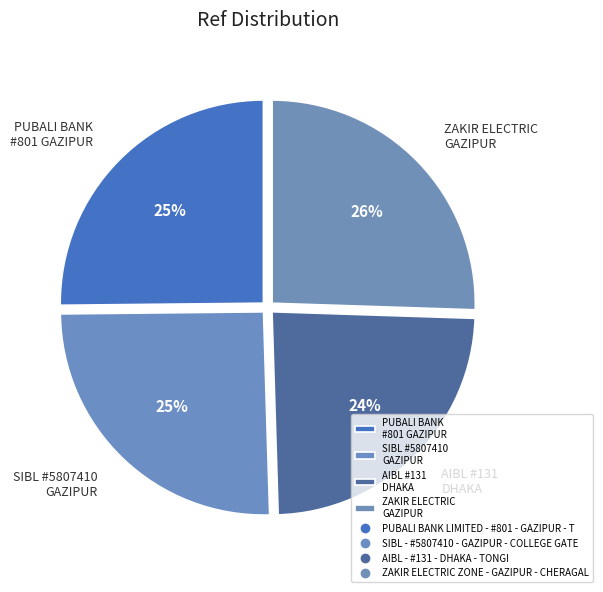

Which slice is the smallest?

AIBL #131 DHAKA